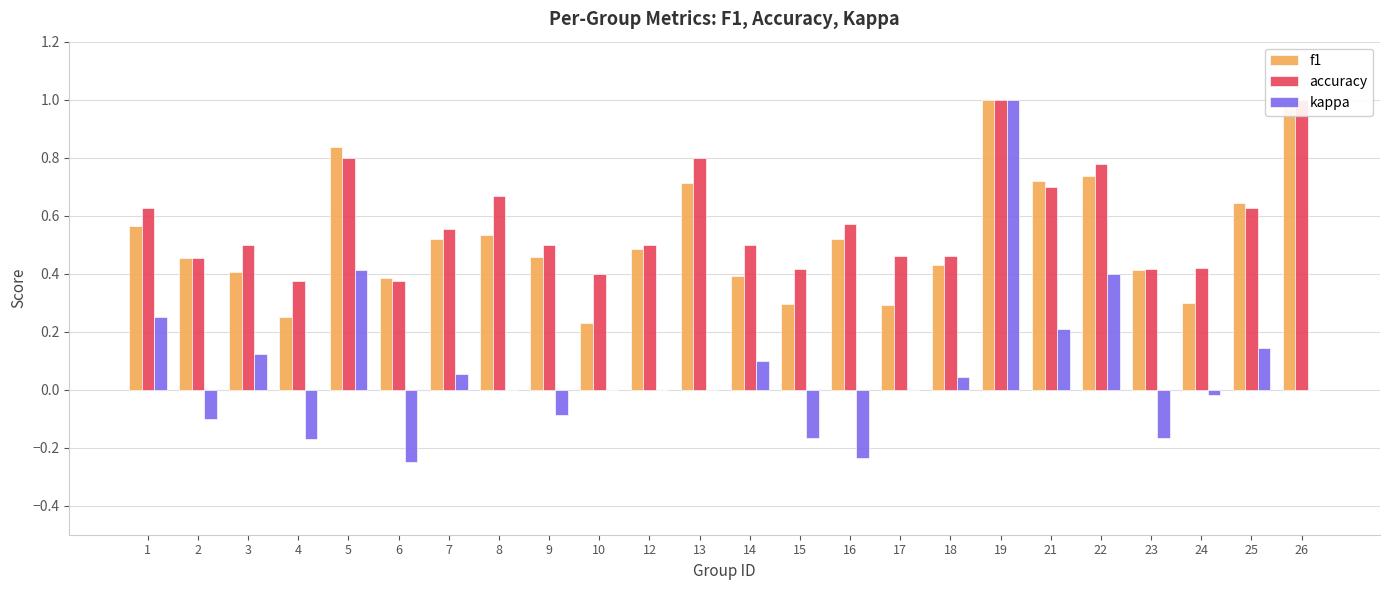

Which category has the lowest value in the accuracy series?

4